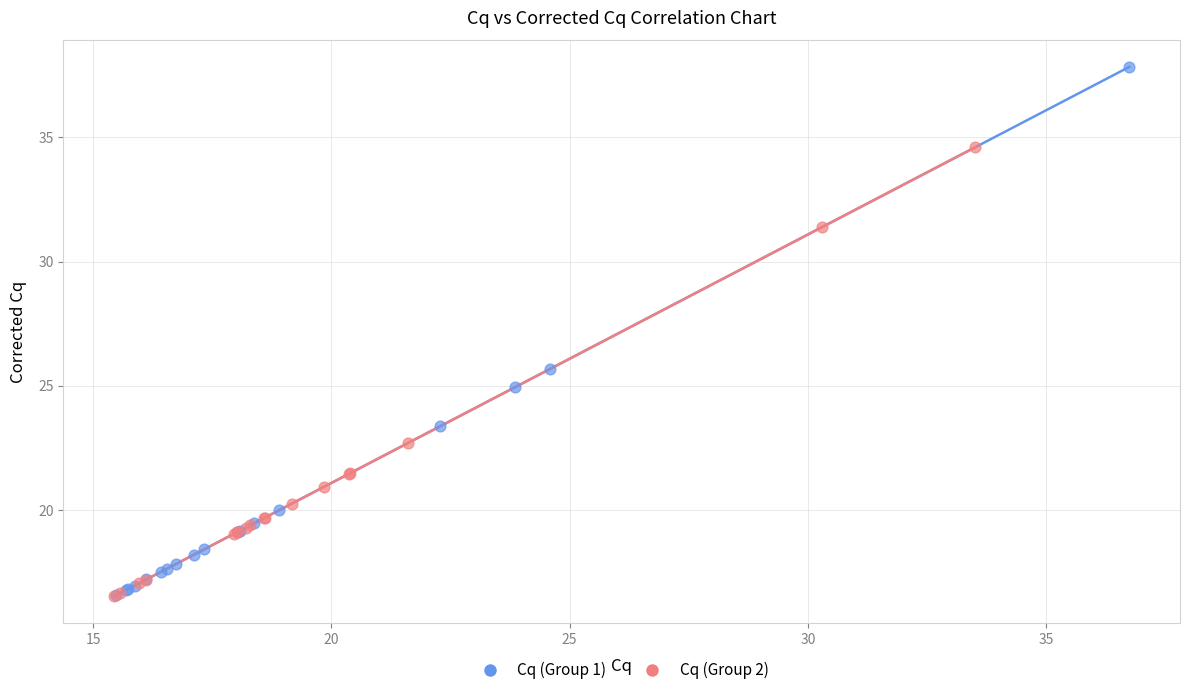

Which series contains the highest Y value?

Cq (Group 1)